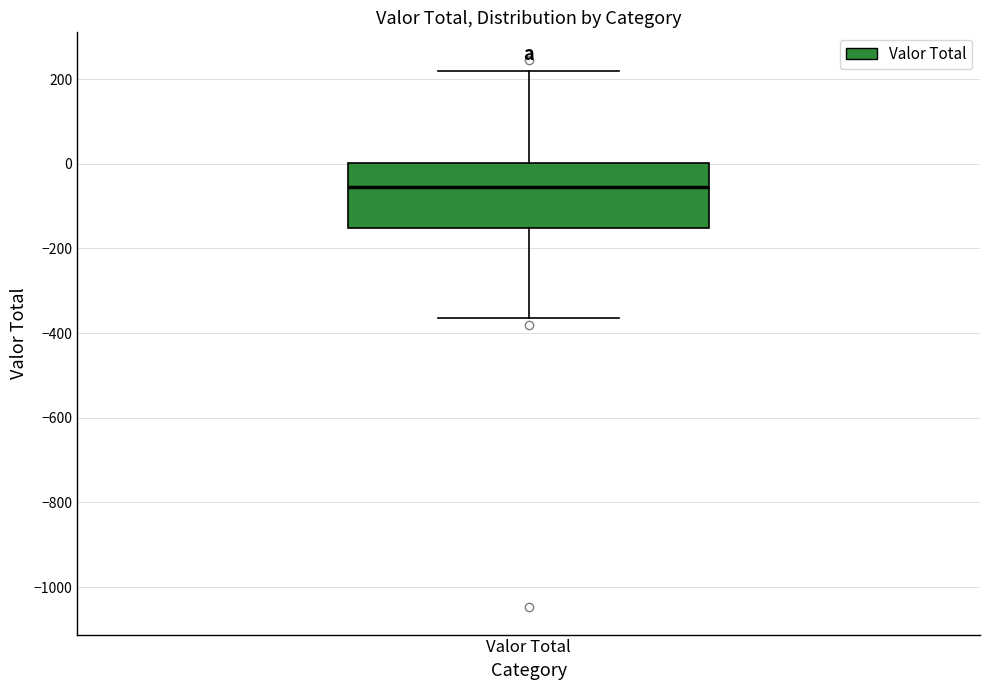

Transcribe this box plot: give where the median line is, the range the box spans, and where the two whiskers end, as read against the y-axis. The values are not printed on the chart, so give them approximately, as read against the axis.

median -60, box -160 to 0, whiskers -360 to 220